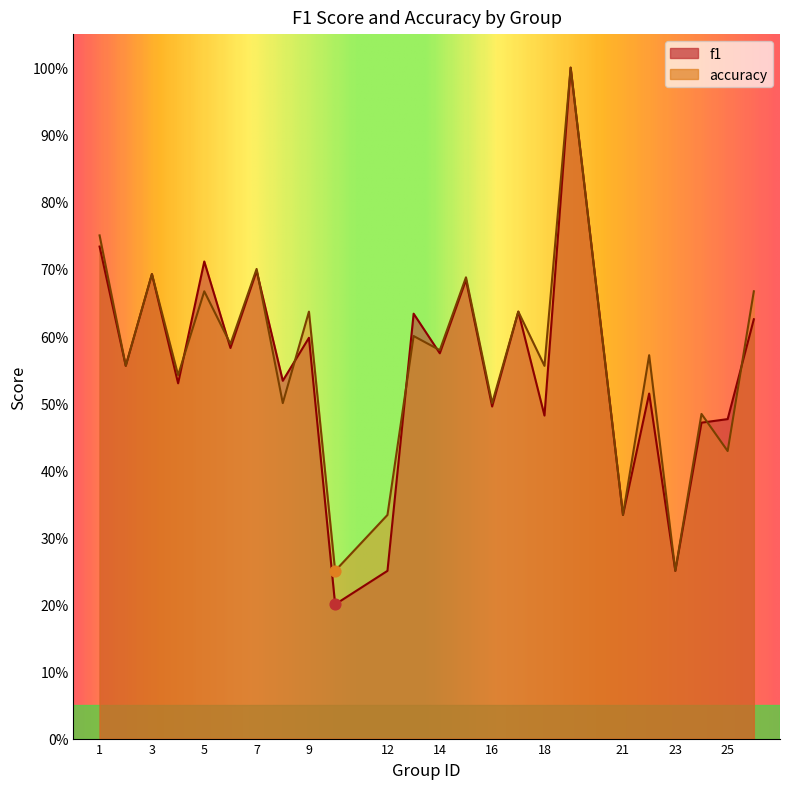

Which series has the largest total across all categories?

accuracy